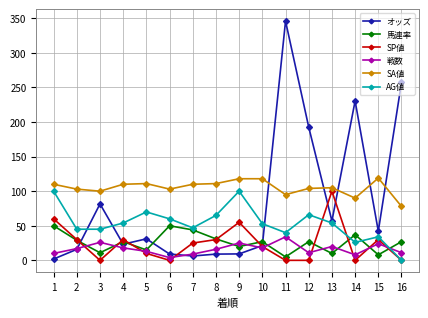

Count the number of categories in the chart.

16